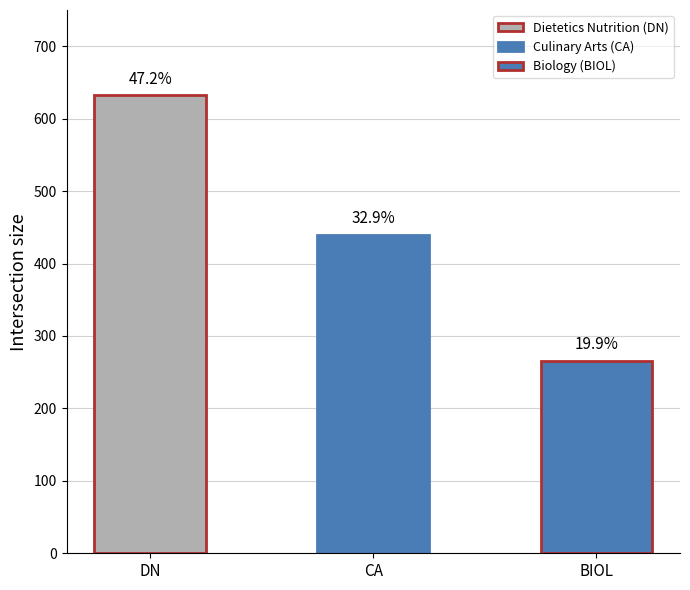

How many values are between 266 and 632?

3